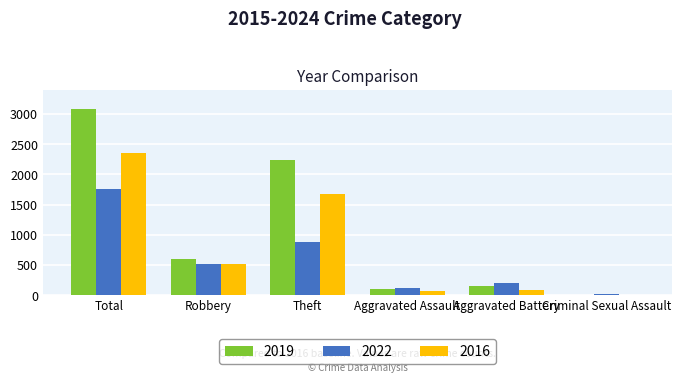

What is the spread (max minus min) of values at Robbery?

81